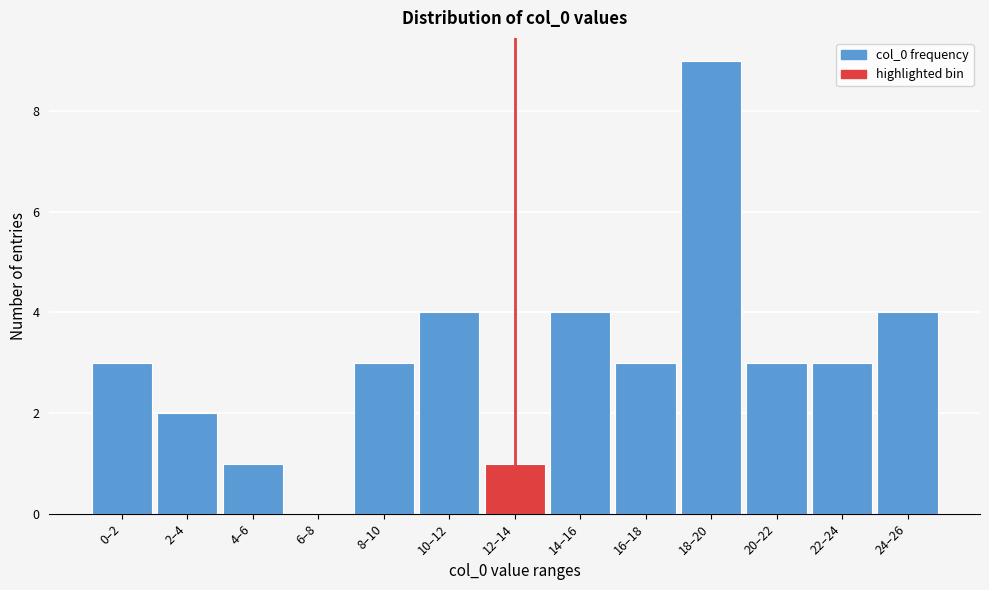

Reading left to right, list all the values displayed in this chart.

0–2=3	2–4=2	4–6=1	6–8=0	8–10=3	10–12=4	12–14=1	14–16=4	16–18=3	18–20=9	20–22=3	22–24=3	24–26=4